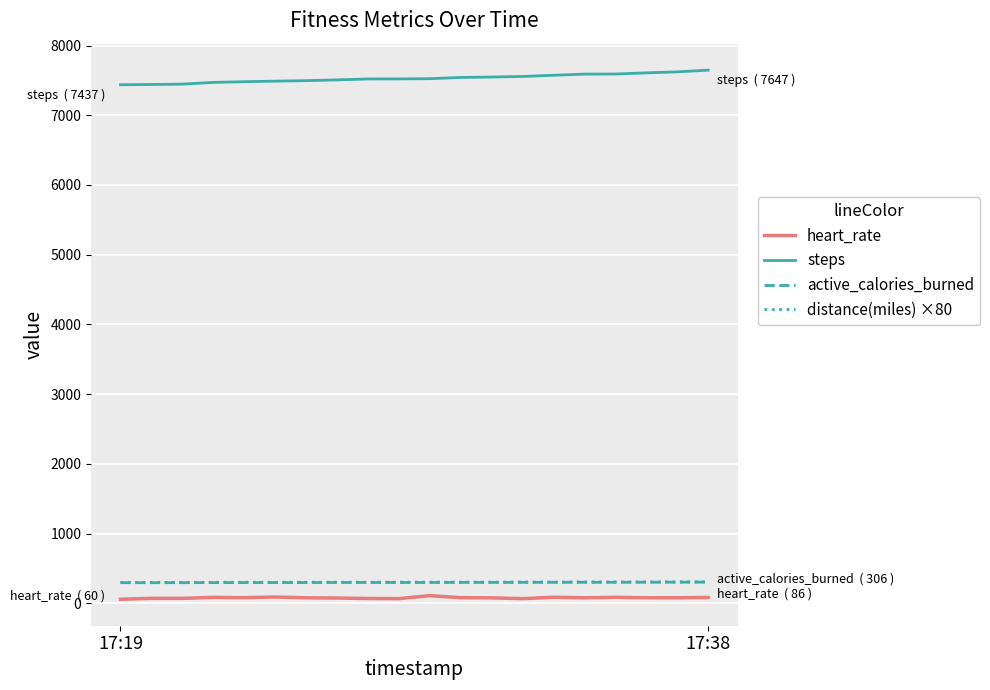

True or false: heart_rate and steps cross at least once.

False